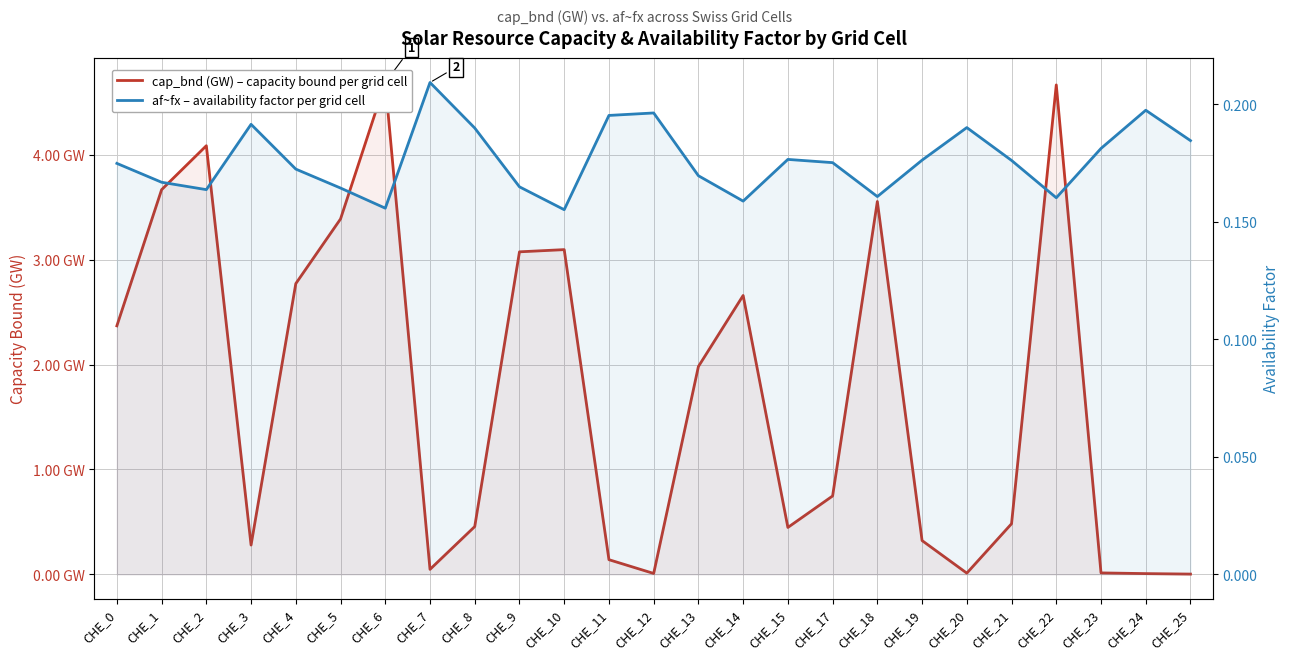

Which has a higher value, CHE_12 or CHE_21?

CHE_21